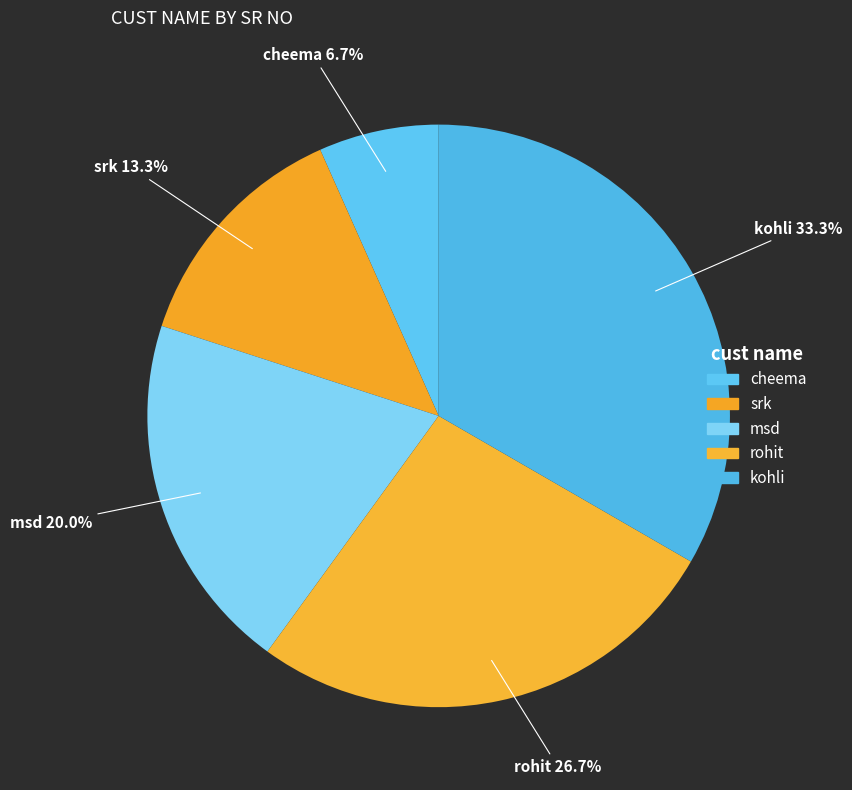

What is the smallest slice in the pie chart?

cheema